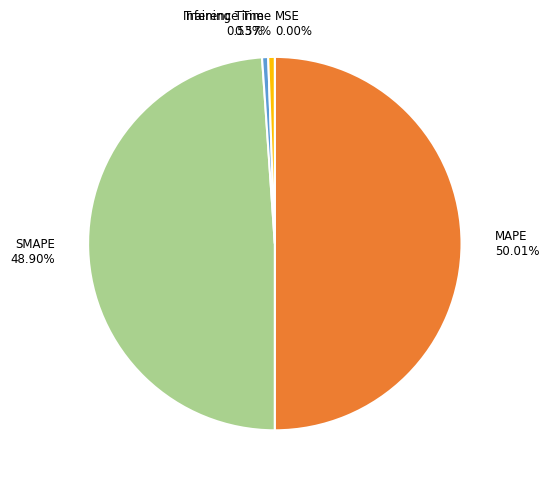

To the nearest percent, what percentage of the pie is SMAPE?

49%